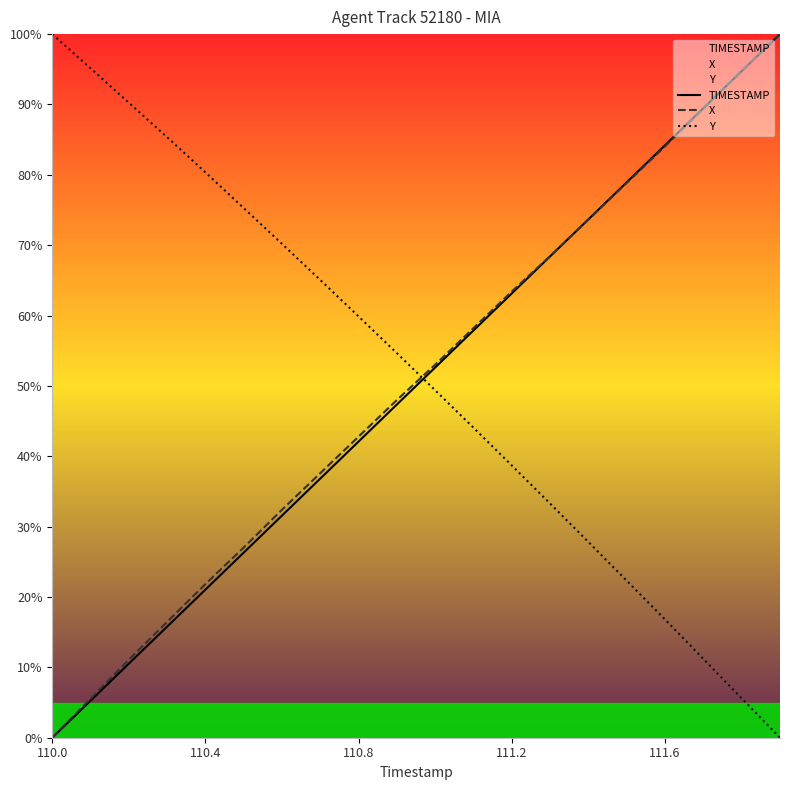

At how many categories does at least one series exceed 62?

16